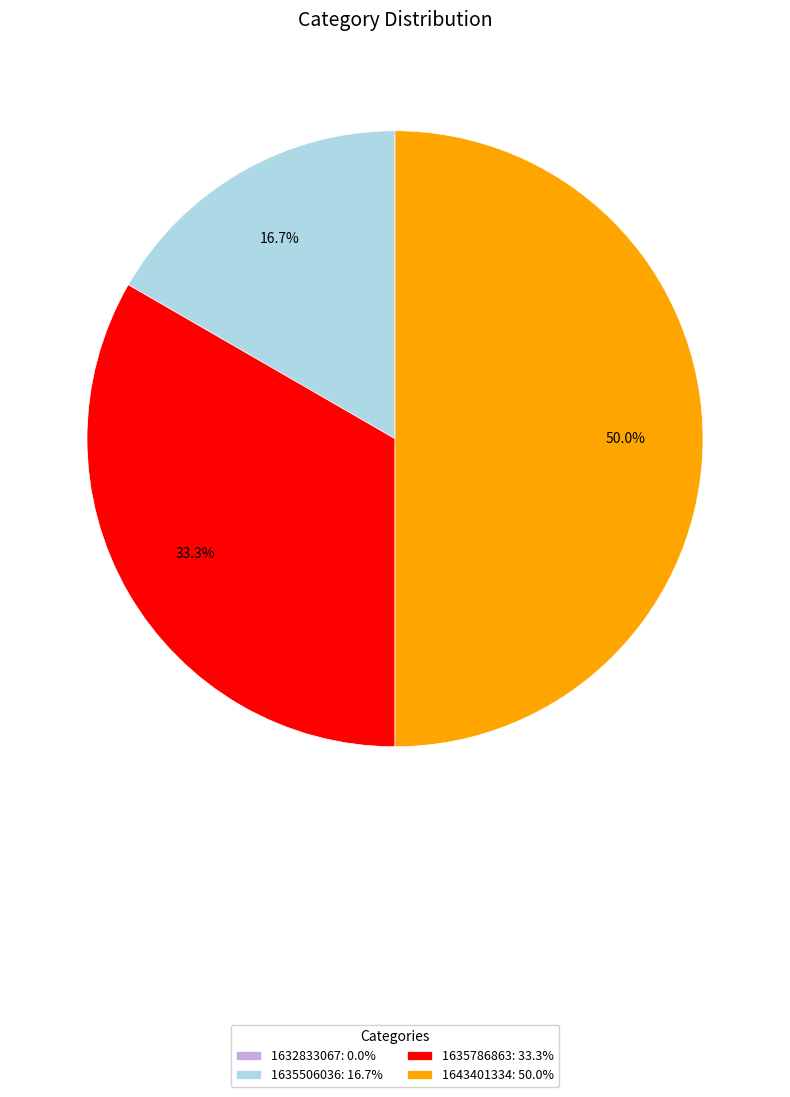

To the nearest percent, what is the difference between the largest and smallest slice percentages?

50%